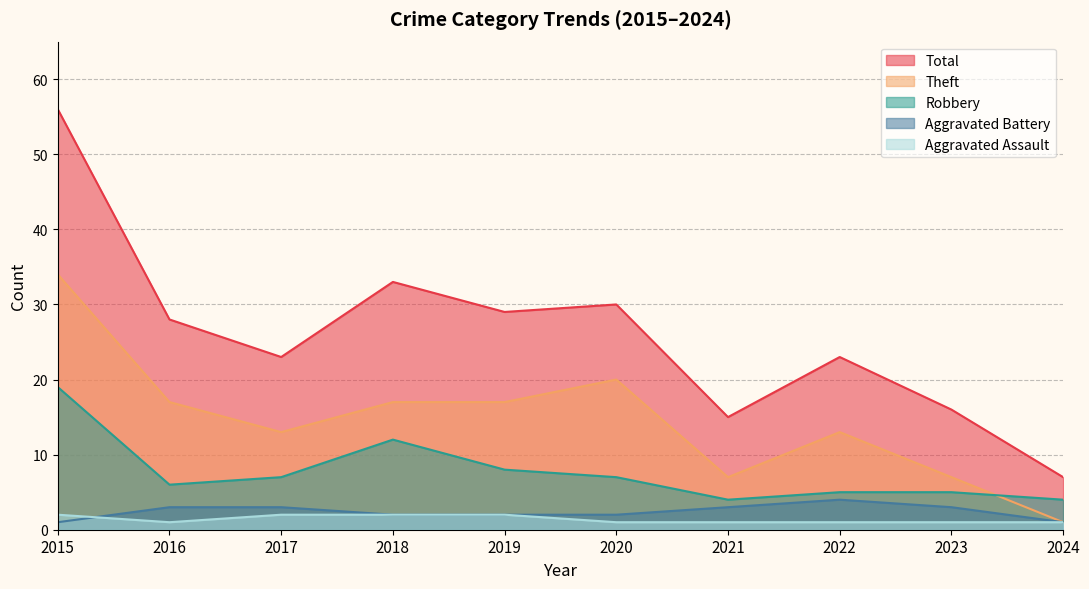

Which series has the largest range (max minus min)?

Total